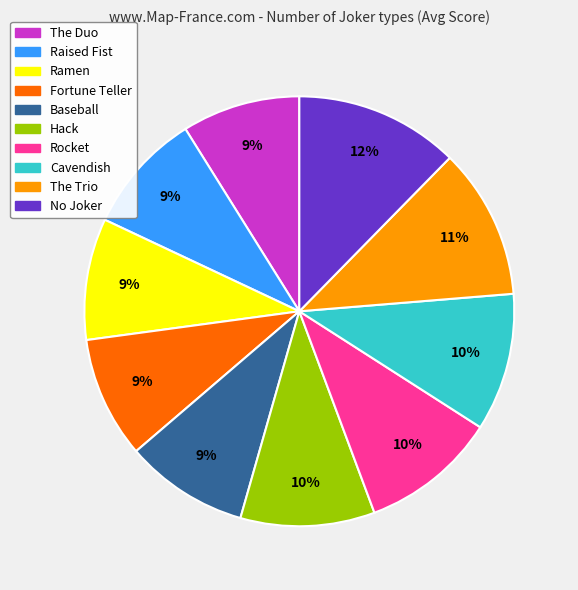

What is the ratio of the value at The Trio to the value at Cavendish?

1.1